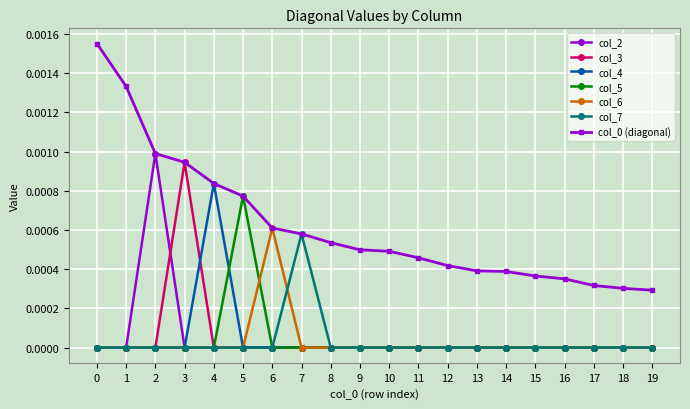

The value of col_7 at 6 is 0.0. True or false?

True